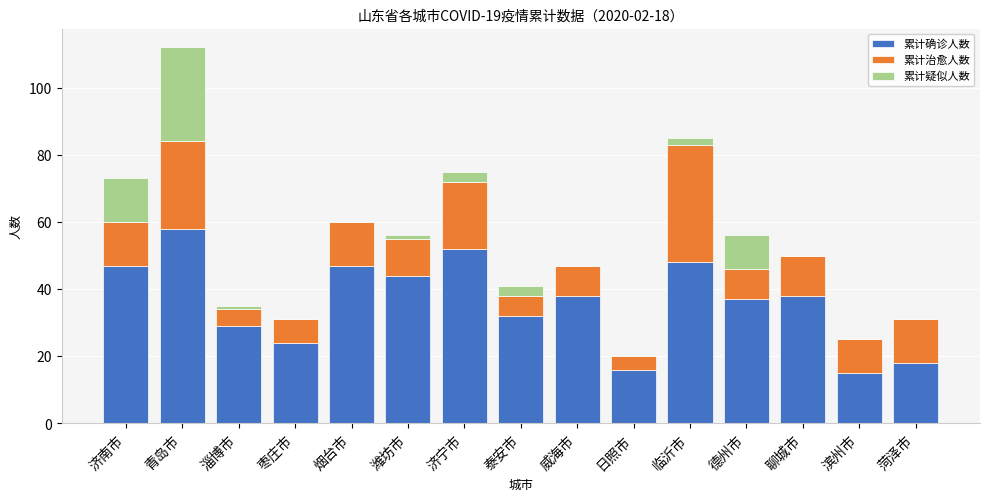

What is the sum of the 累计确诊人数 values at 德州市 and 滨州市?

52